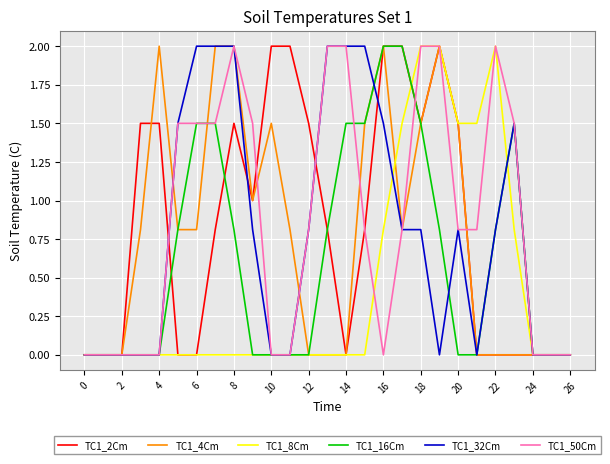

What are all the series names shown in the legend?

TC1_2Cm, TC1_4Cm, TC1_8Cm, TC1_16Cm, TC1_32Cm, TC1_50Cm